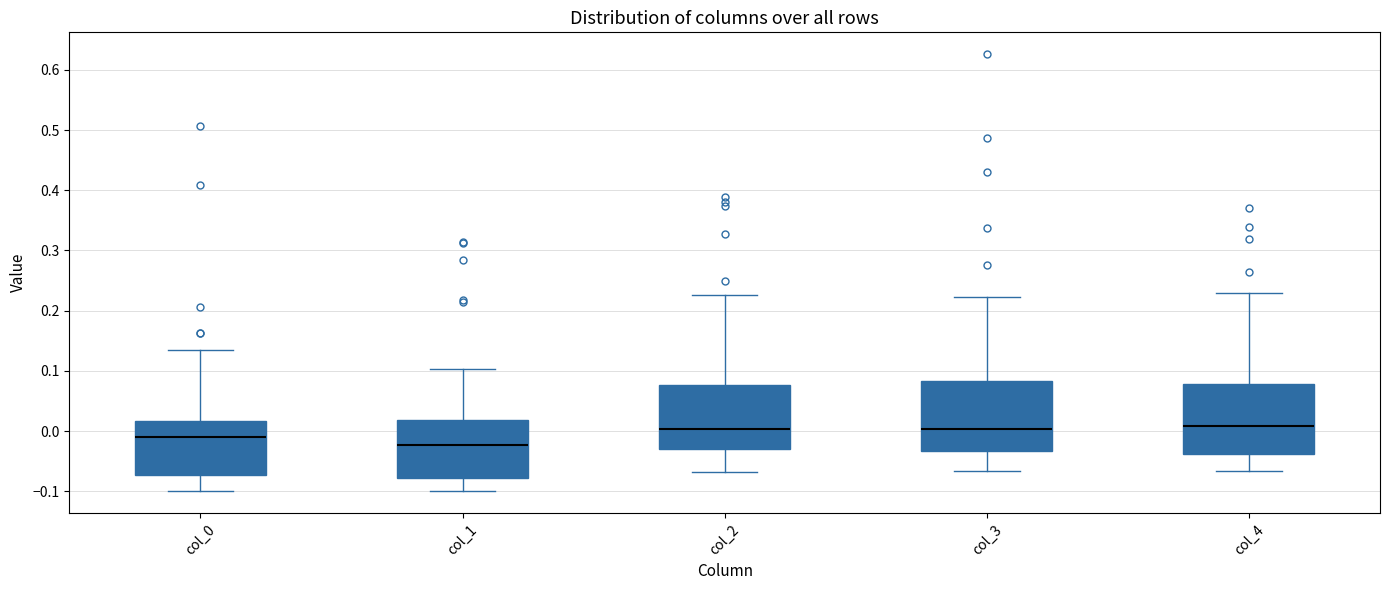

Where does the upper whisker of the box for col_1 end on the y-axis? The values are not printed on the chart, so give them approximately, as read against the axis.

0.10